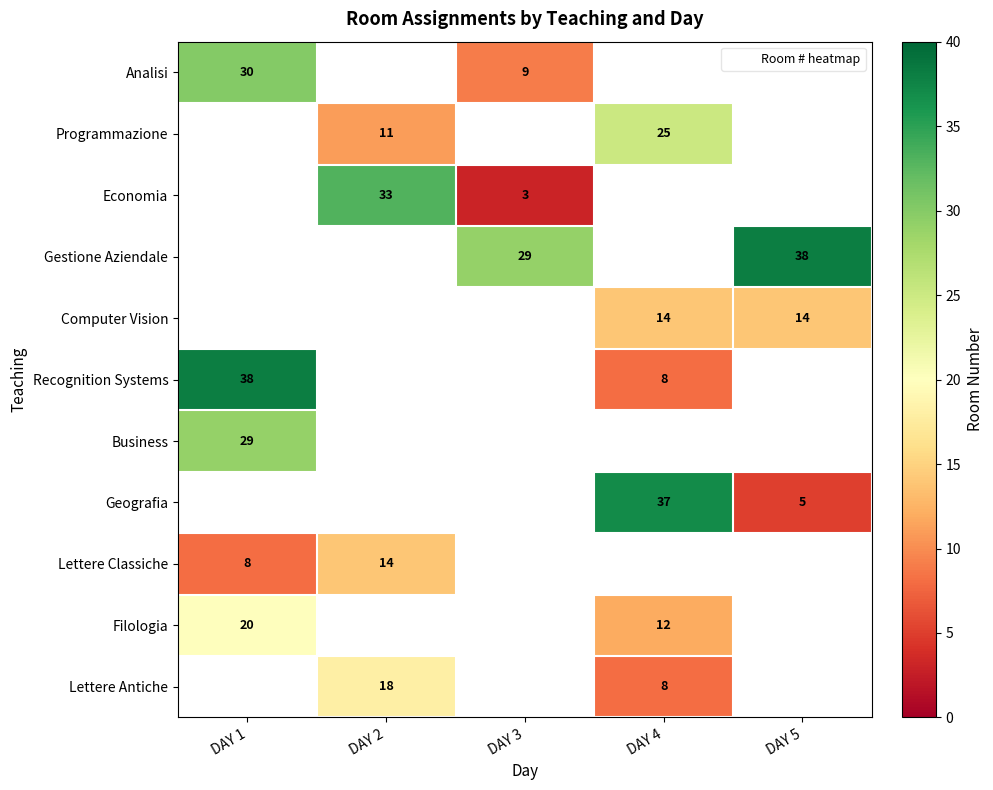

The value of Gestione Aziendale at DAY 3 is 29. True or false?

True